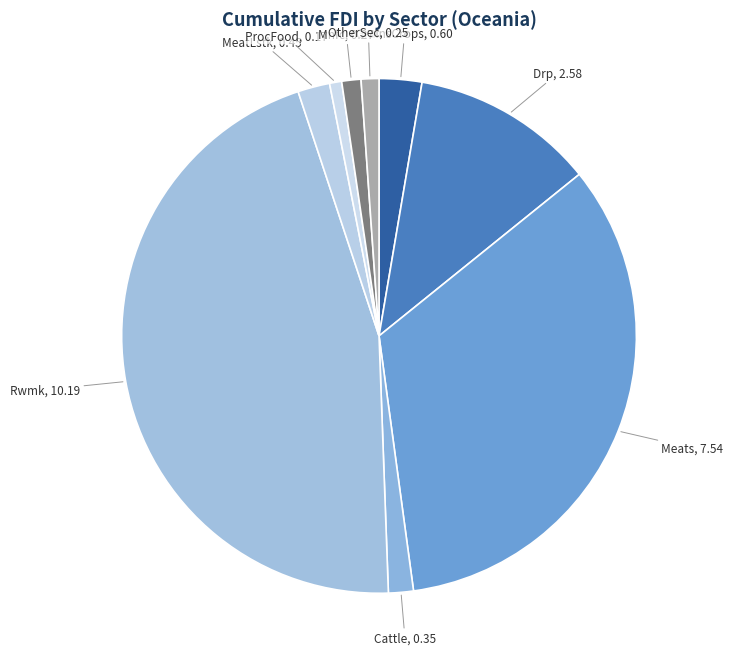

The OtherSec slice represents 15% of the pie. True or false?

False